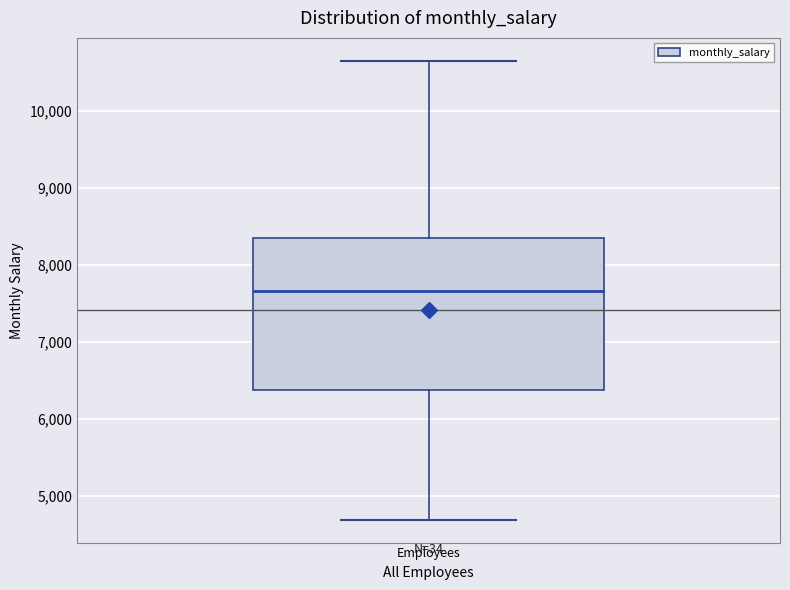

Read this box plot against the y-axis: the position of the median line, the range covered by the box, and the ends of both whiskers. The values are not printed on the chart, so give them approximately, as read against the axis.

median 7700, box 6400 to 8400, whiskers 4700 to 10600